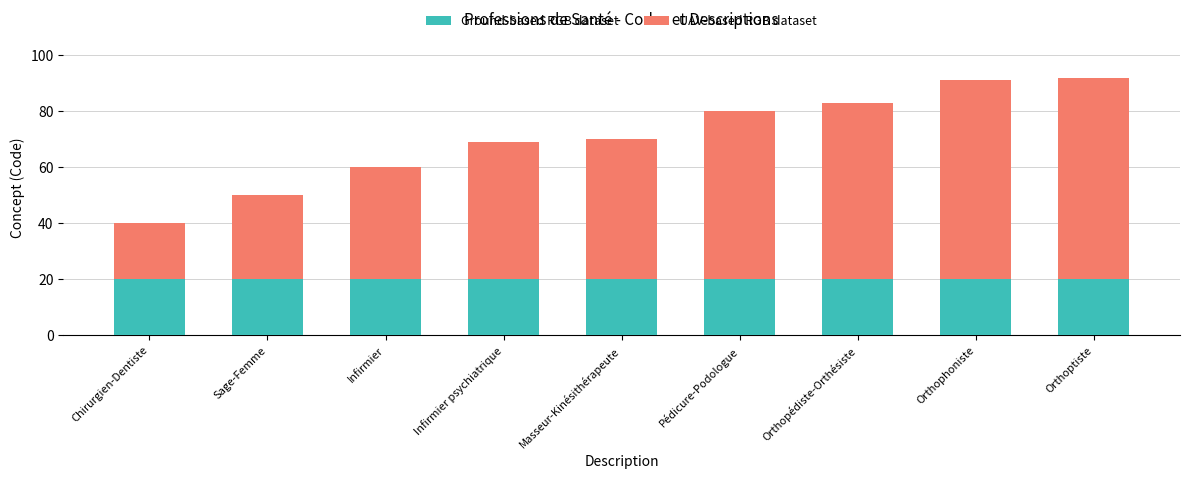

The value of Ground-based RGB dataset at Orthophoniste is 32. True or false?

False